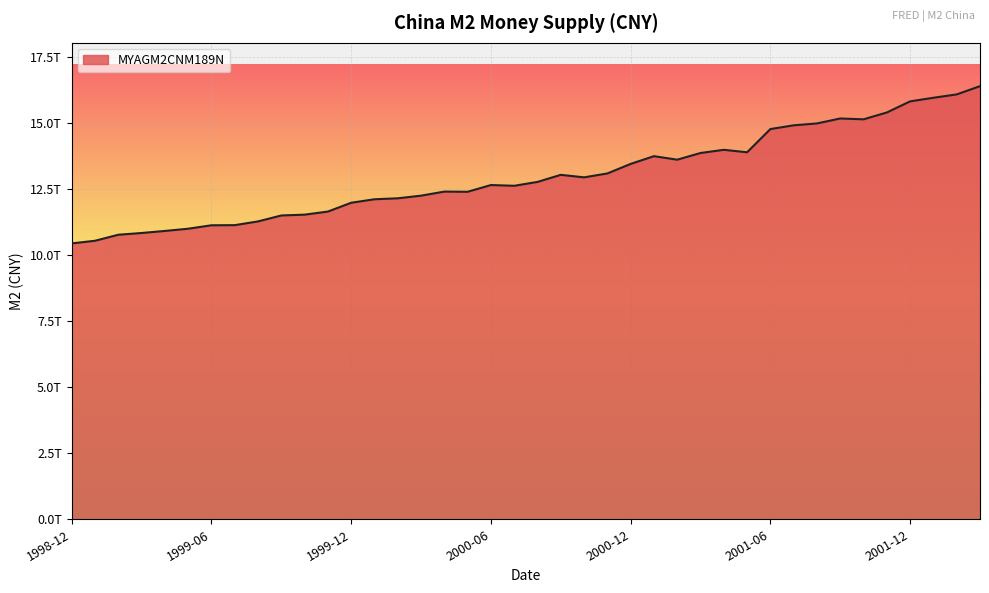

What is the value of the 30th point from the left?

13901590000000